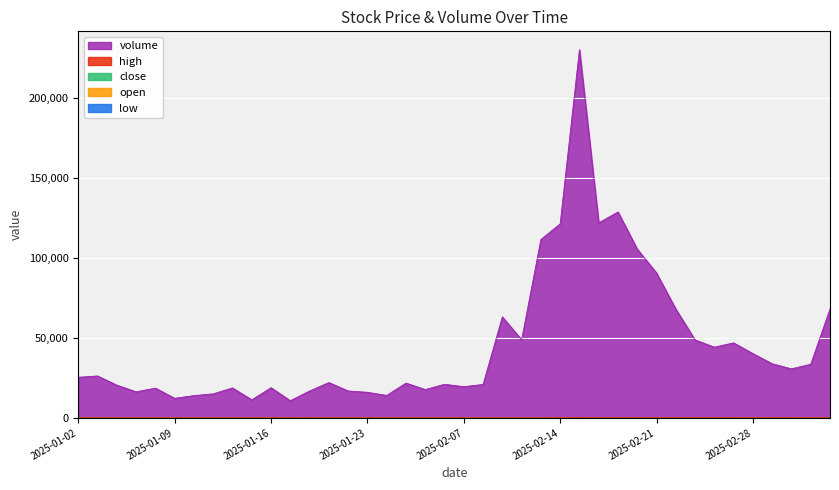

What position from the right is 2025-01-09?

35